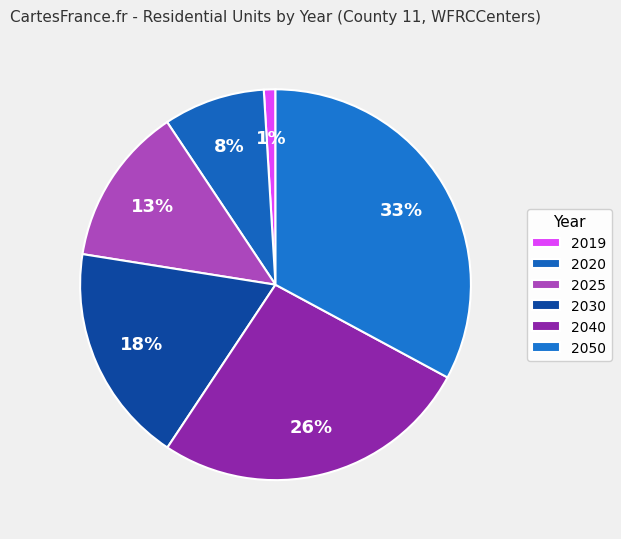

Which category has the biggest portion of the pie?

2050